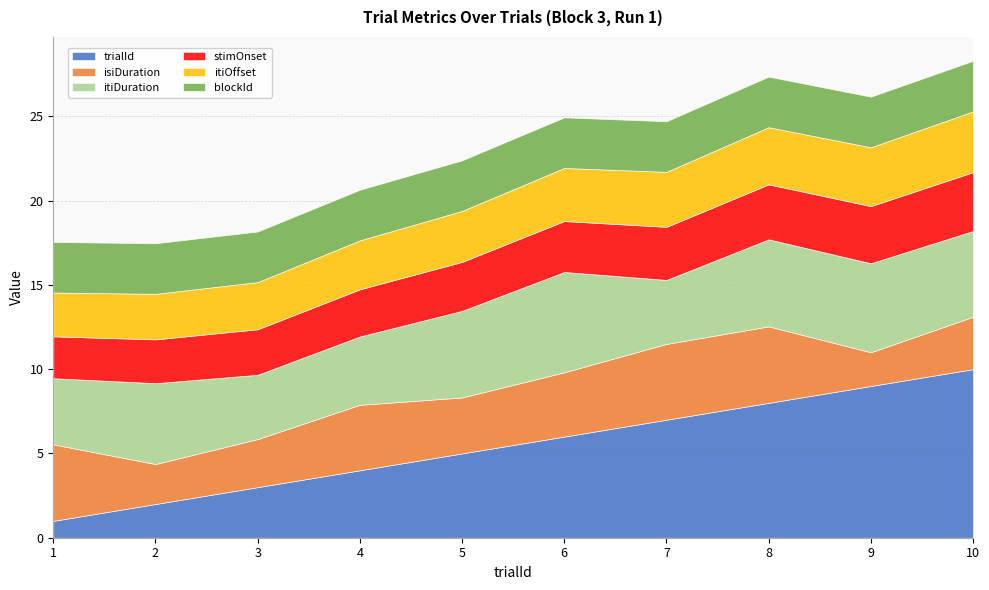

What is the total value across all series at 8?

27.4